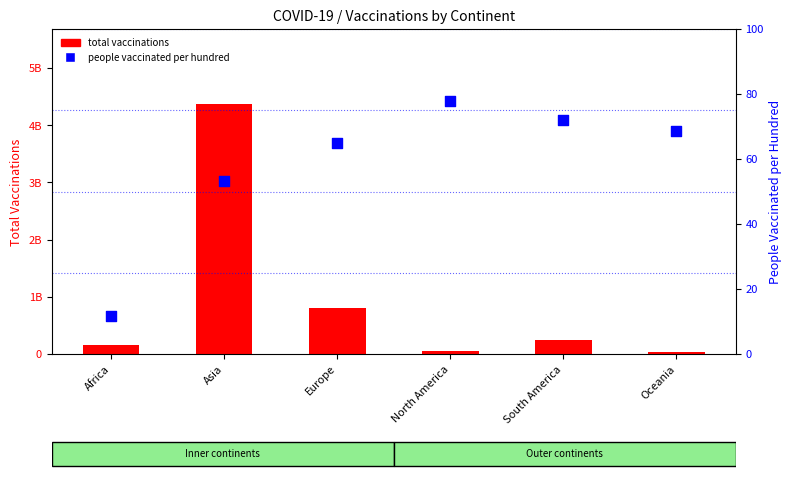

At how many categories does at least one series exceed 1918088329?

1